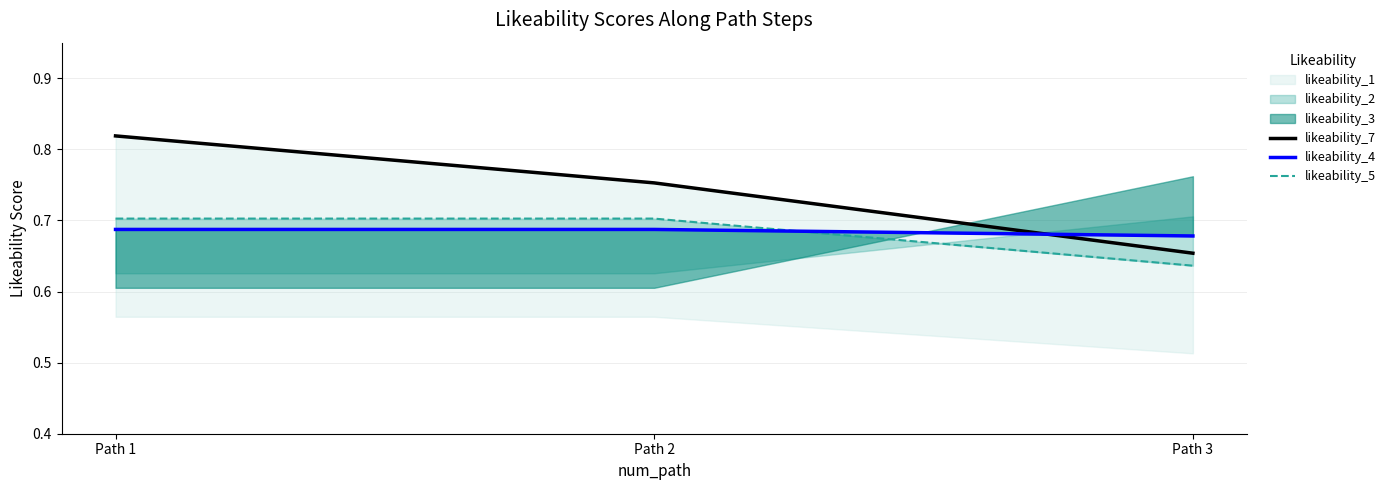

What is the total value across all series at Path 2?

2.1